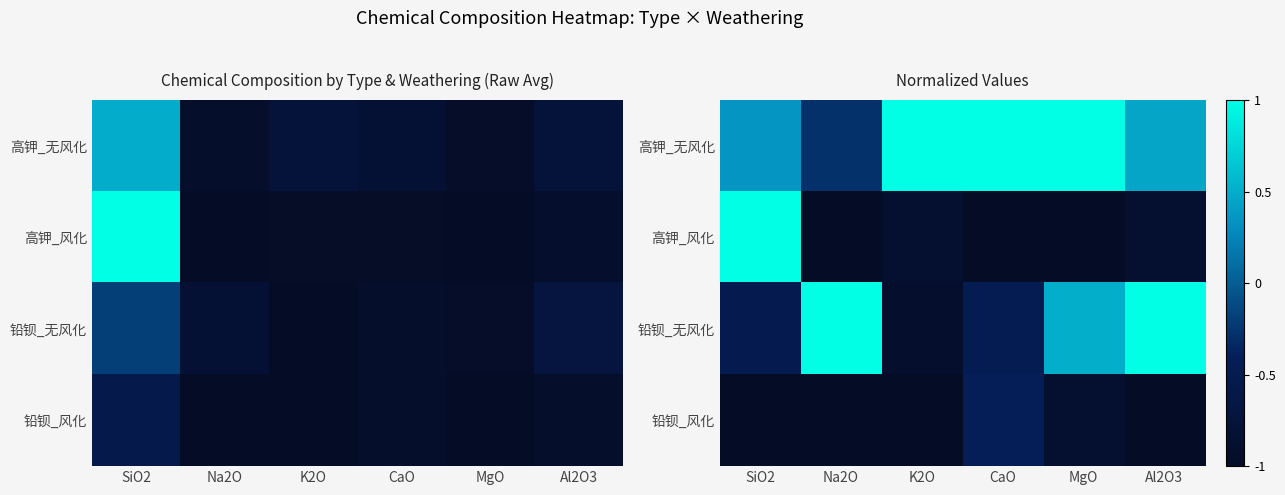

The 高钾_风化 series shows -1.6 at CaO. True or false?

False